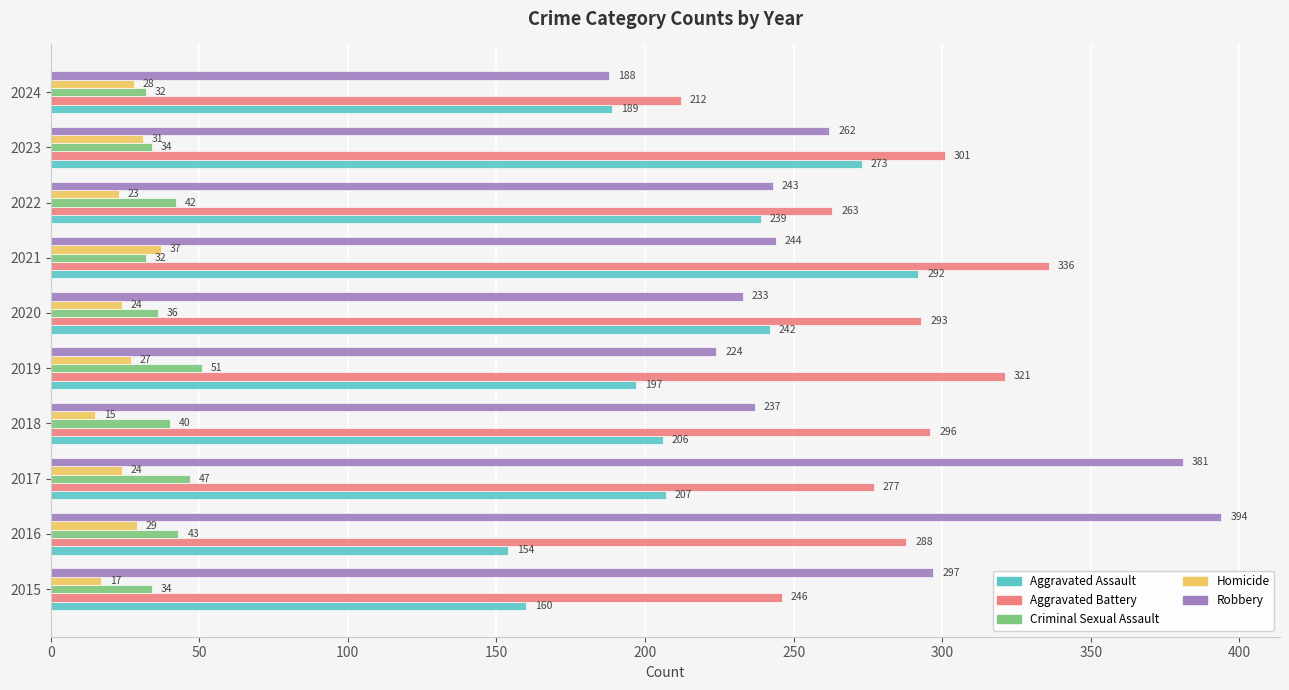

At which label does Aggravated Assault reach its minimum?

2016